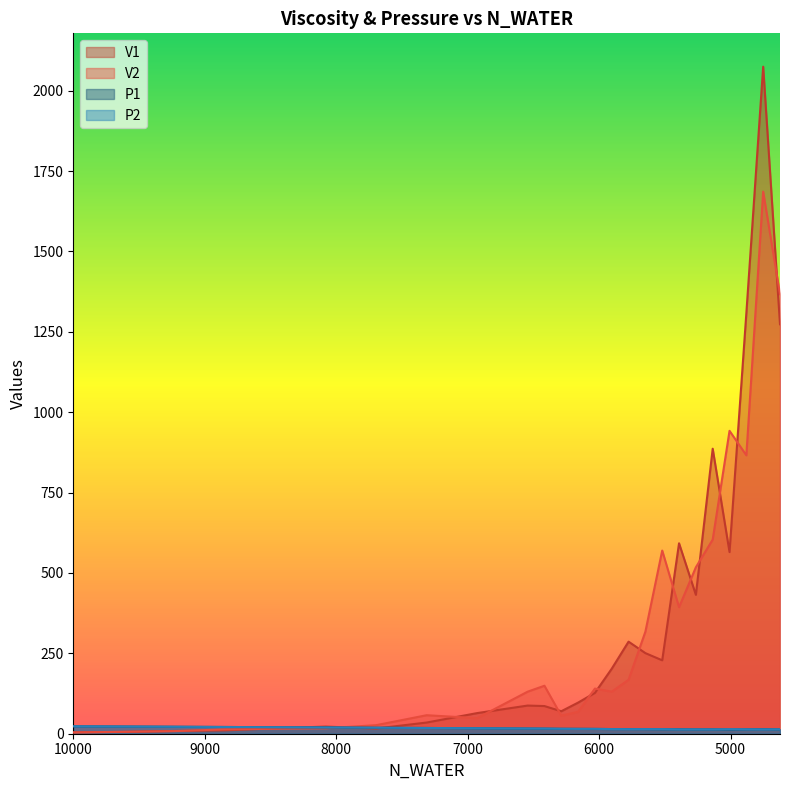

Which category has the highest value in the V1 series?

4752